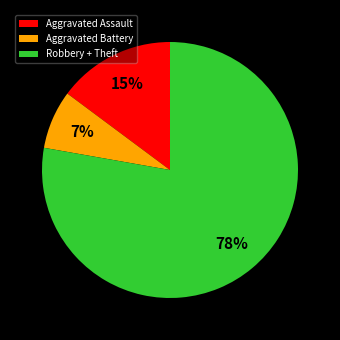

Is it true that Aggravated Battery is 14% of the pie?

False